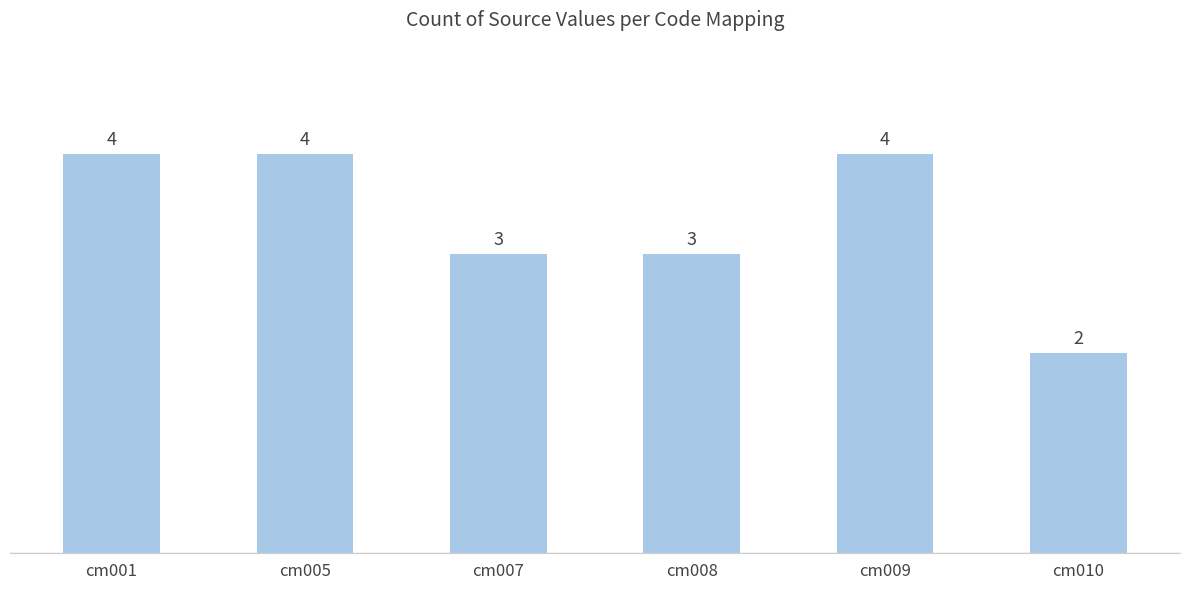

What is the sum of all values?

20